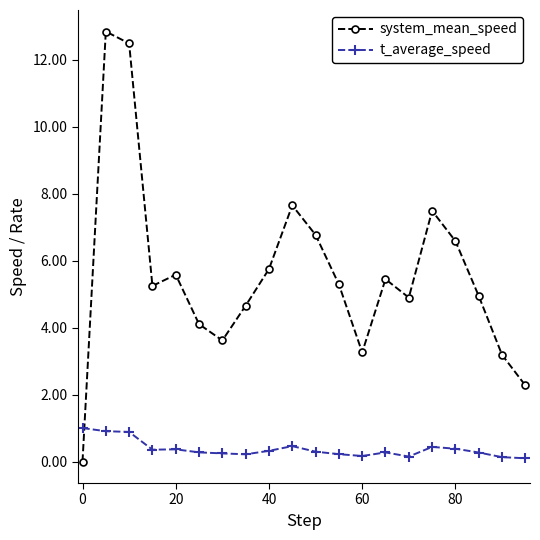

Rank the series by their maximum value, from highest to lowest.

system_mean_speed, t_average_speed